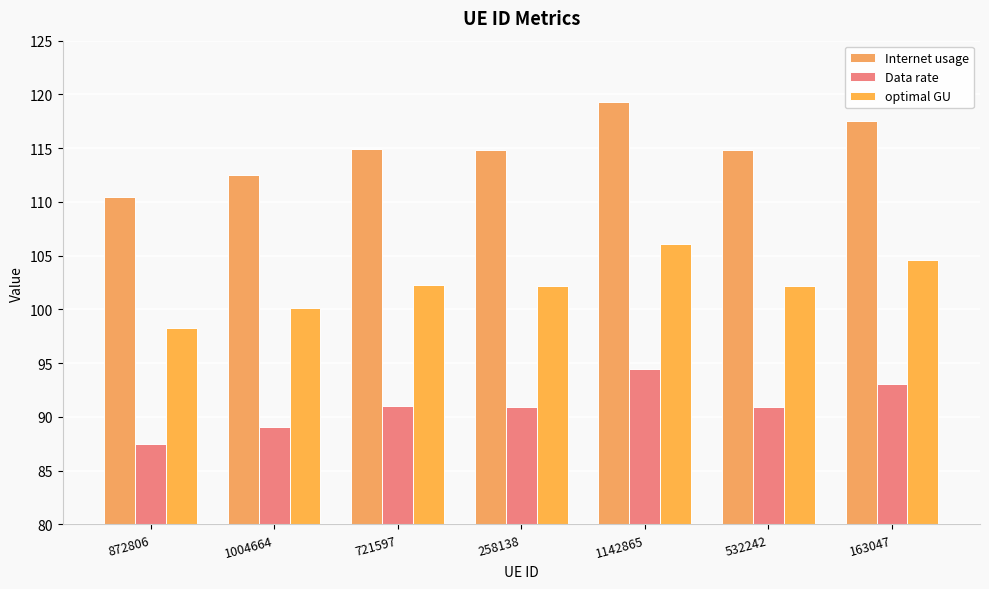

Rank the series by their average value, from highest to lowest.

Internet usage, optimal GU, Data rate